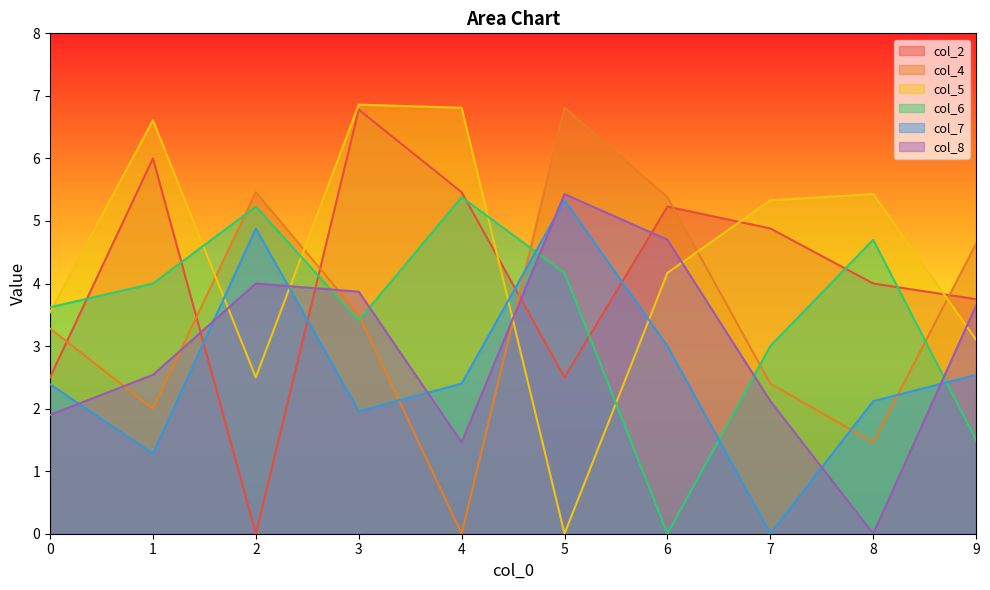

At which category is the sum across all series the highest?

3